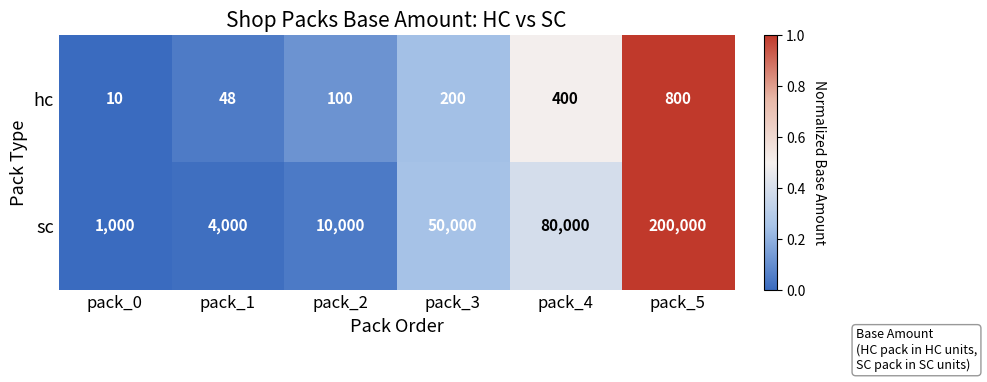

What is the difference between the highest and lowest values at pack_3?

49800